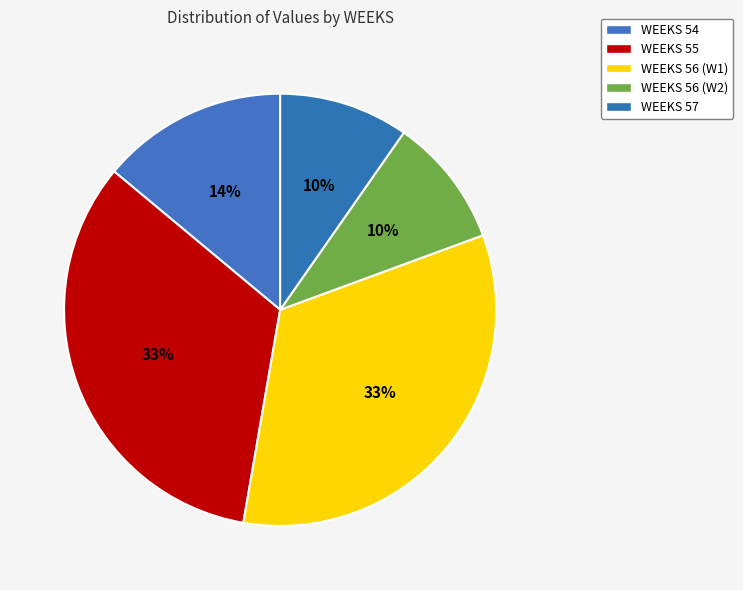

Does WEEKS 54 represent more than half of the total?

No